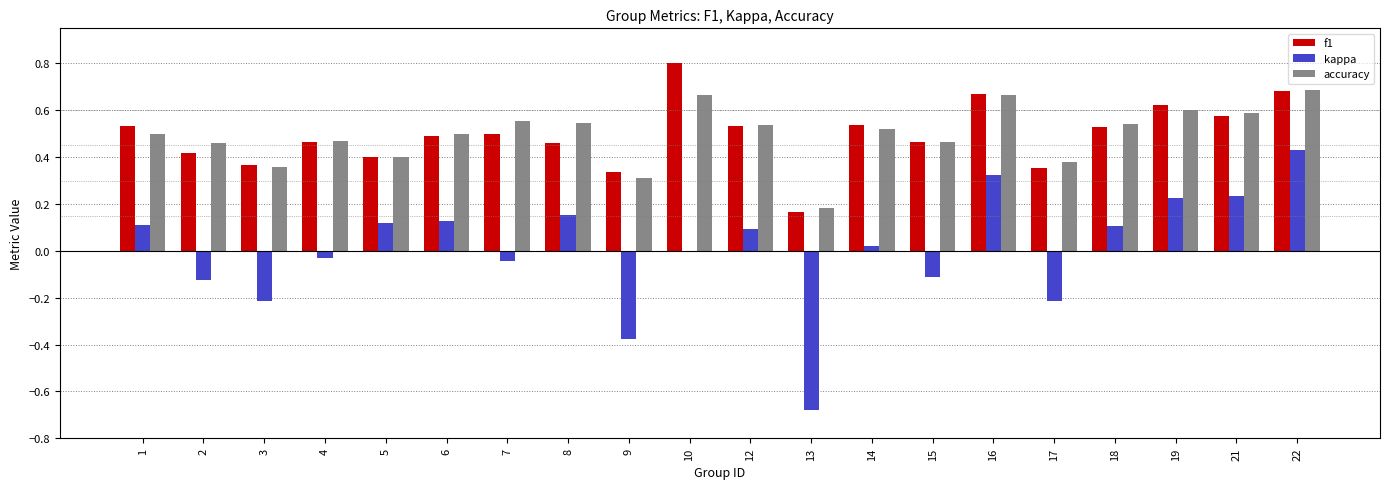

How many groups of bars are there?

20